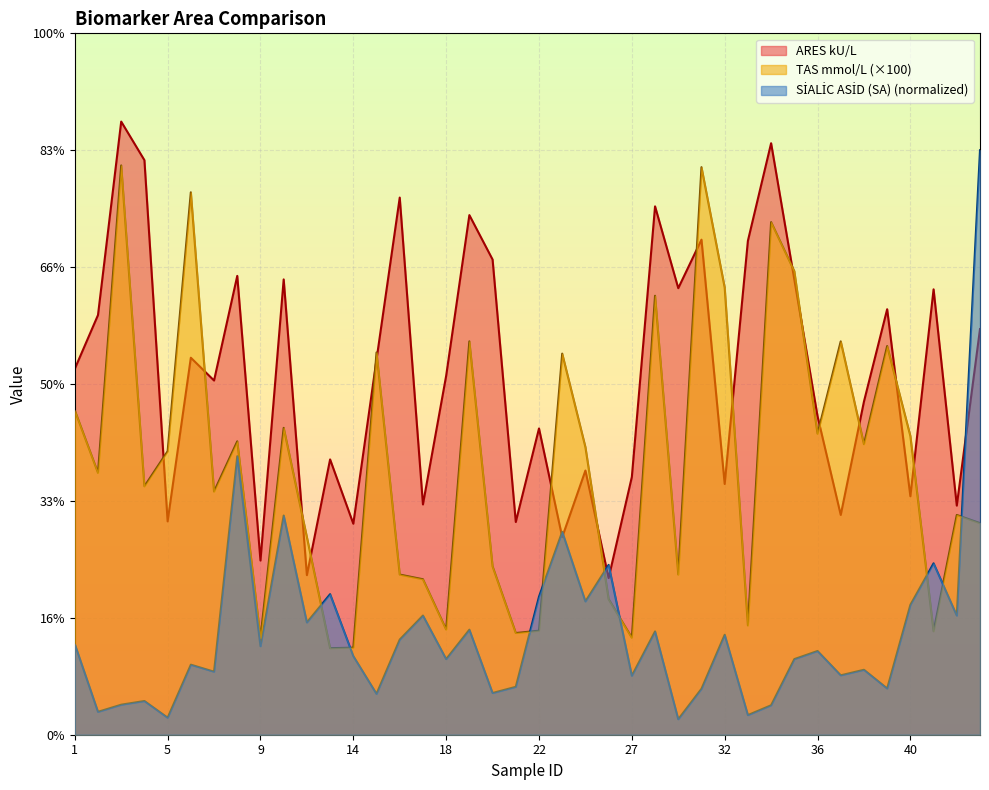

How many data points in ARES kU/L are above 62?

20